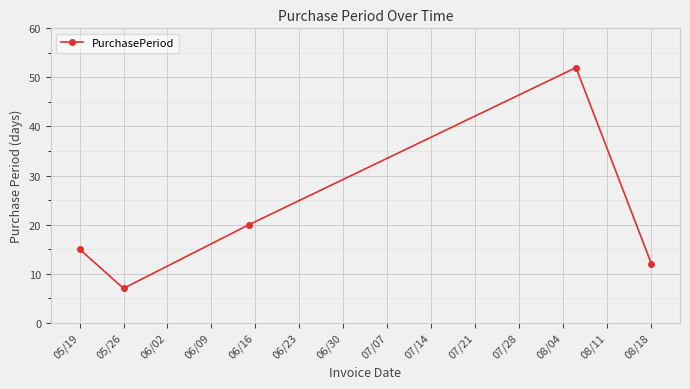

What is the average value?

21